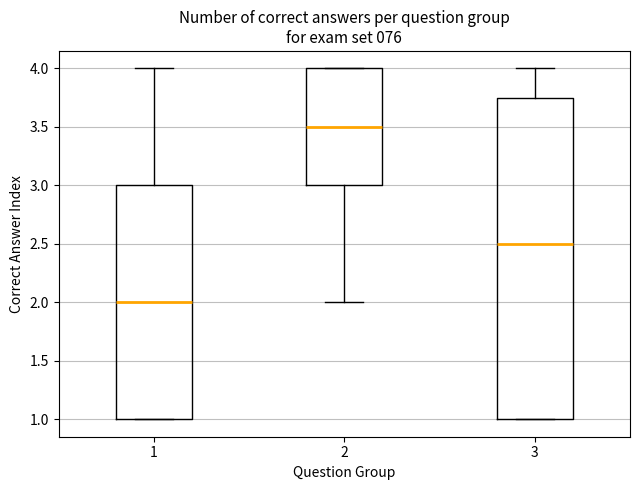

Which box is the tallest, from its lower edge to its upper edge?

3